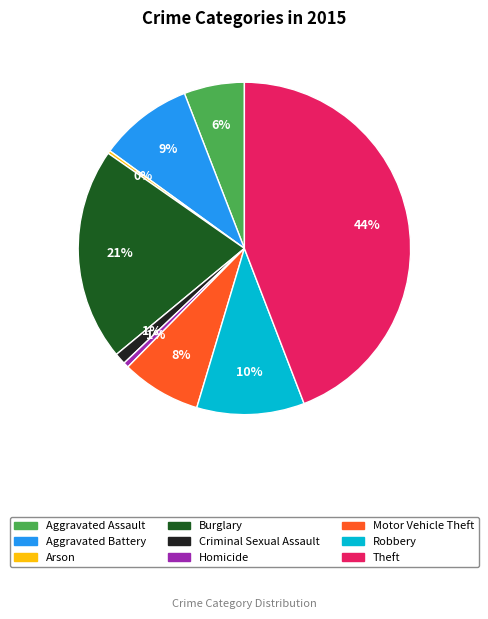

Do Burglary and Homicide together represent more than half of the pie?

No